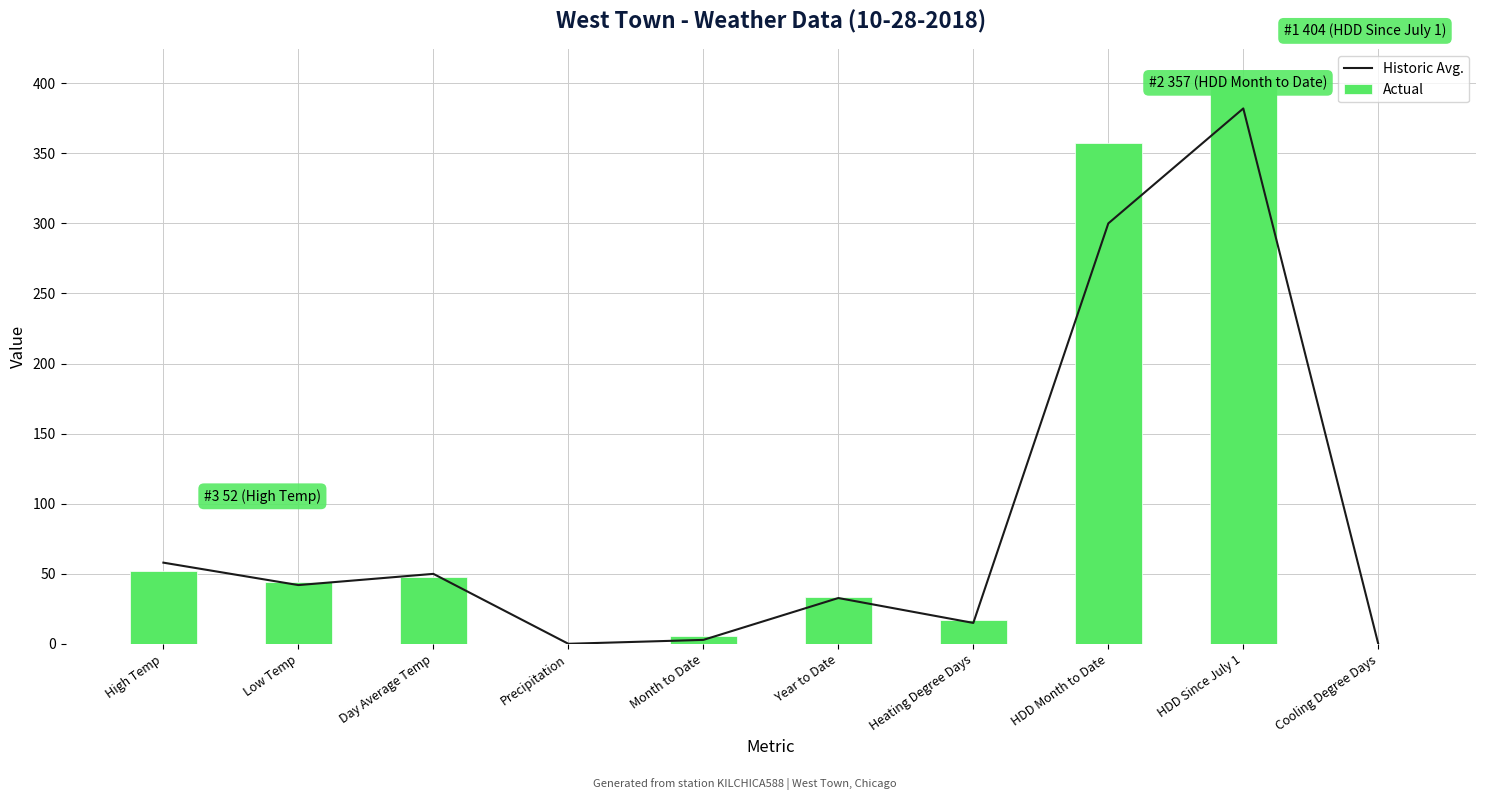

Read the Historic Avg. value at High Temp.

58.0